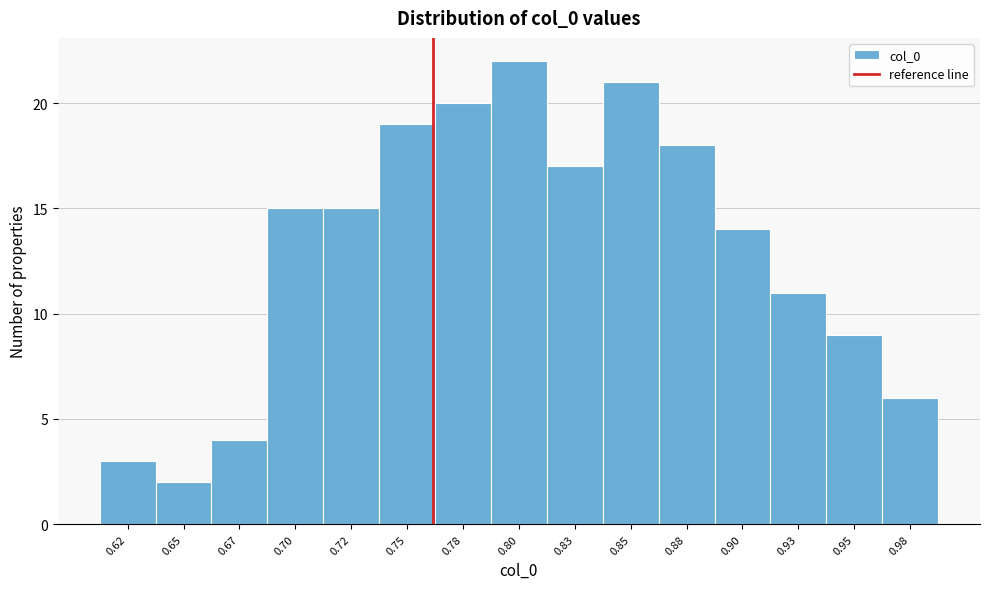

Reading left to right, what are all the values shown in this chart?

0.62=3	0.65=2	0.67=4	0.70=15	0.72=15	0.75=19	0.78=20	0.80=22	0.83=17	0.85=21	0.88=18	0.90=14	0.93=11	0.95=9	0.98=6